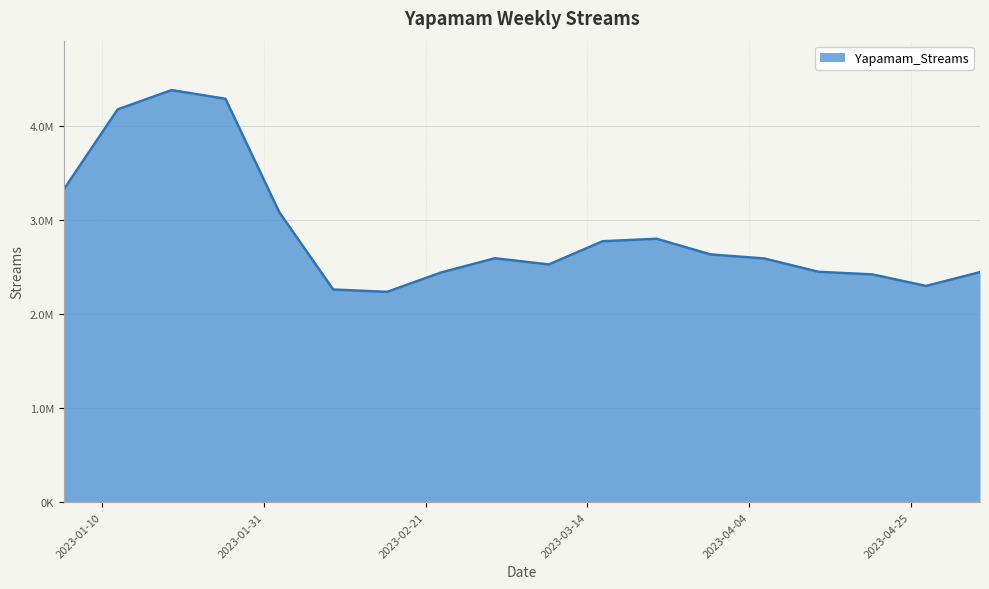

True or false: there are more than 1 points higher than both neighbors.

True